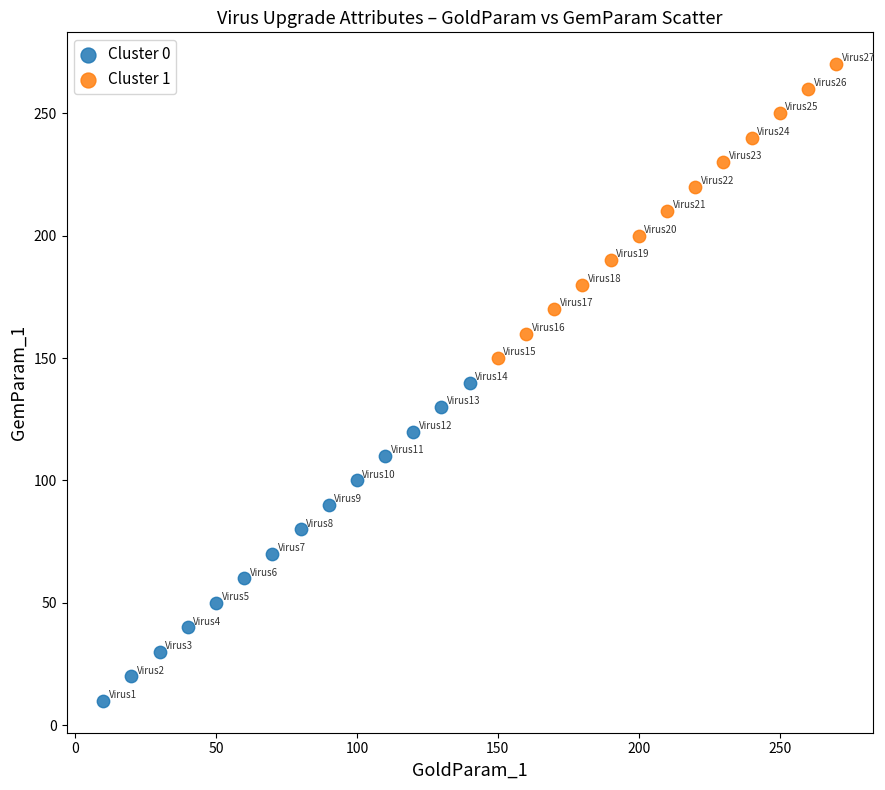

Which series reaches the maximum Y coordinate?

Cluster 1